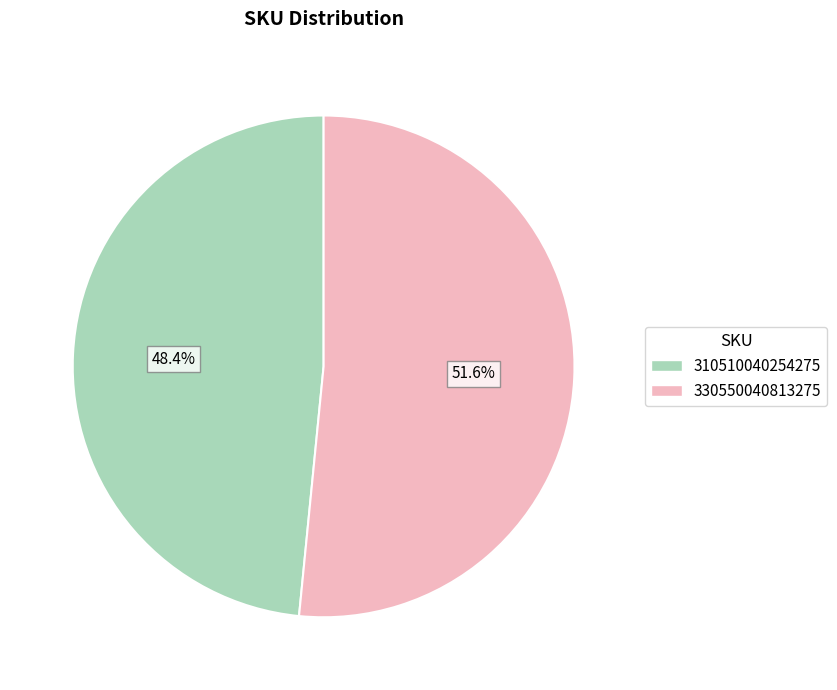

What portion of the pie excludes 330550040813275?

48.4%